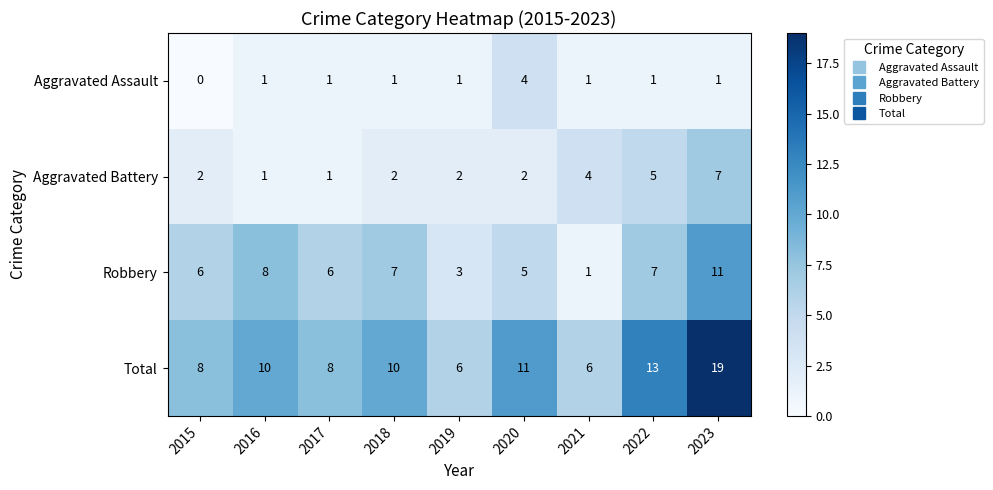

Between 2017 and 2019, which series saw the biggest shift?

Robbery